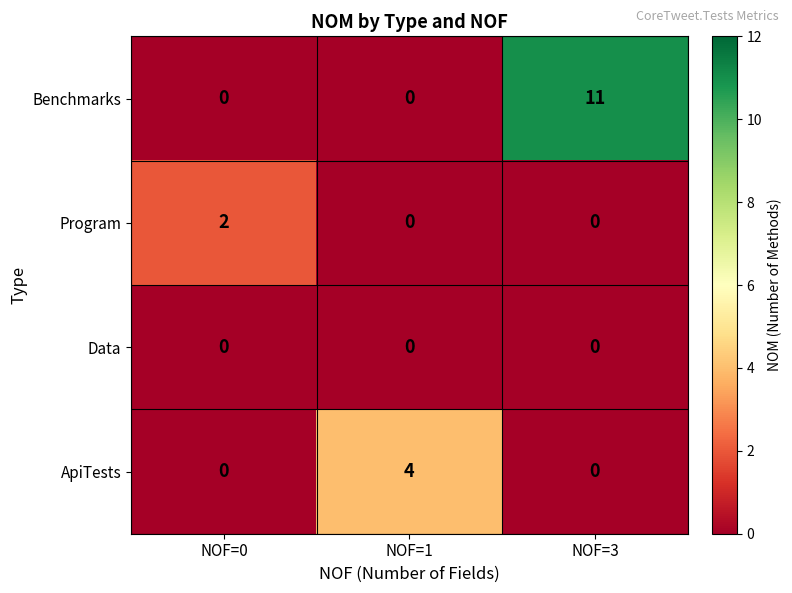

List the series in order of their peak value, highest first.

Benchmarks, ApiTests, Program, Data